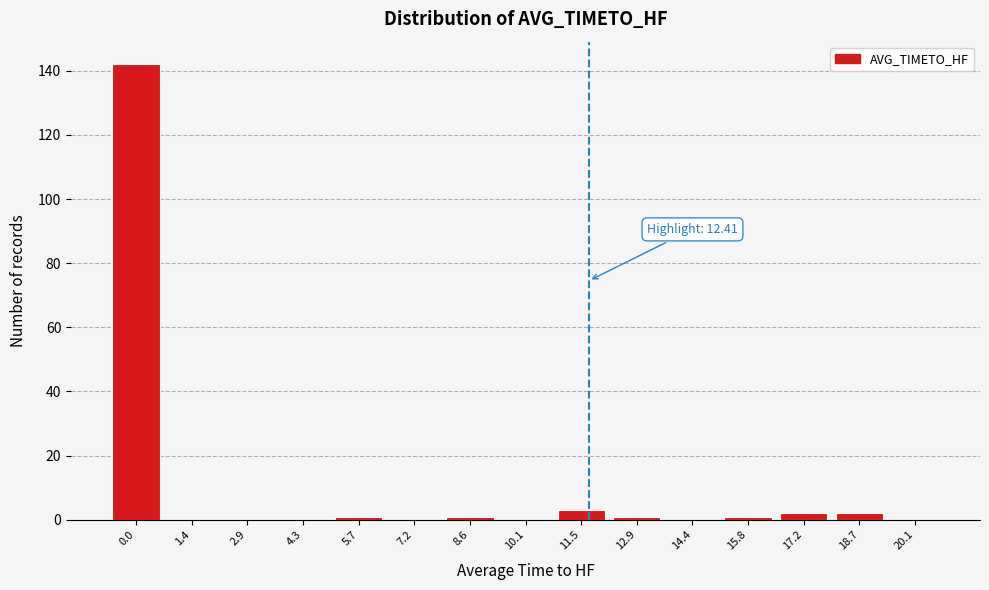

Reading right to left, extract all data points from this chart.

20.1=0	18.7=2	17.2=2	15.8=1	14.4=0	12.9=1	11.5=3	10.1=0	8.6=1	7.2=0	5.7=1	4.3=0	2.9=0	1.4=0	0.0=142